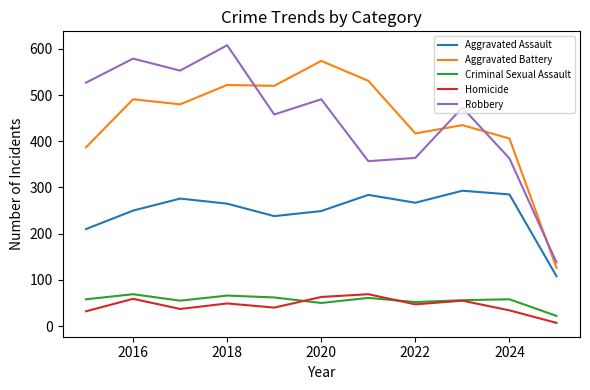

True or false: Robbery and Homicide cross at least once.

False